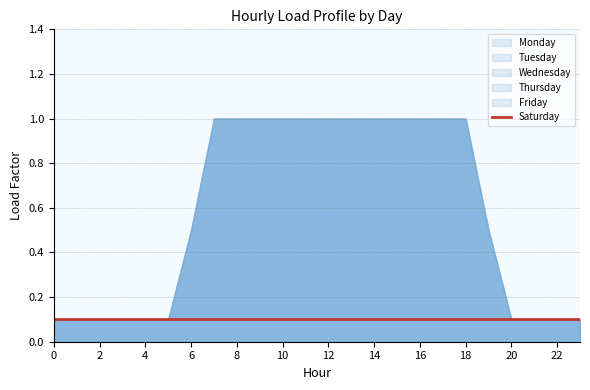

Count the number of data series in this chart.

6